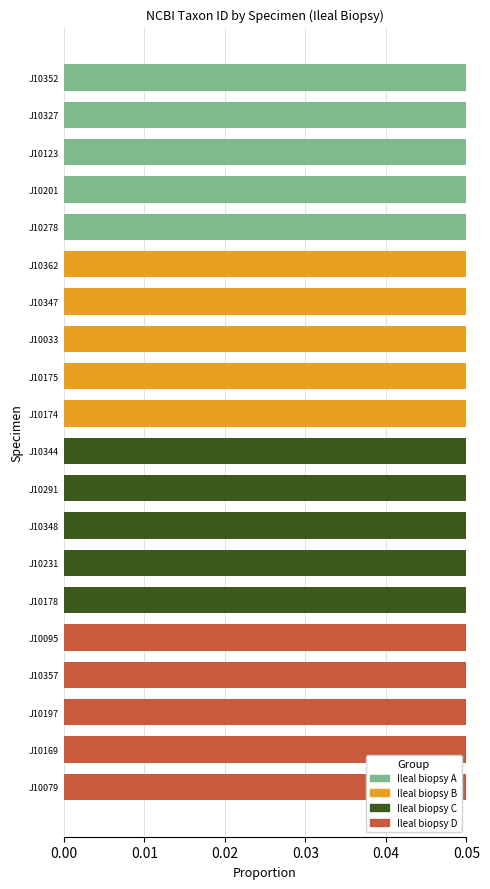

Which series has the largest total across all categories?

Ileal biopsy A